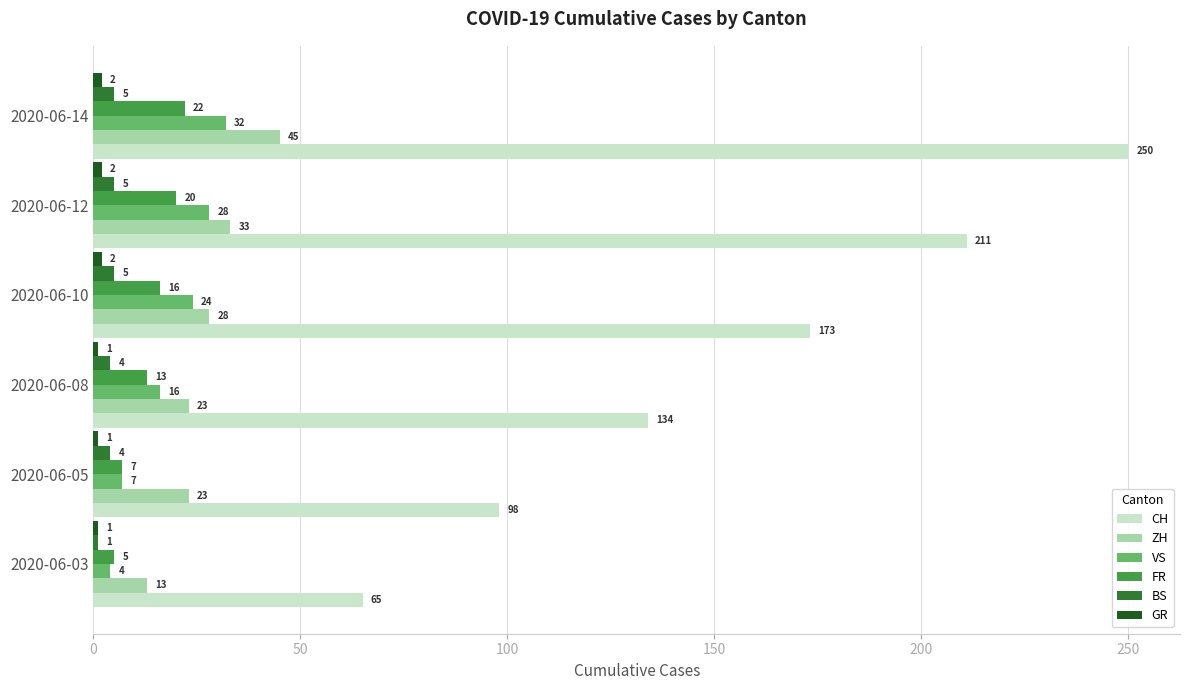

Is it true that FR equals 16 at 2020-06-10?

True